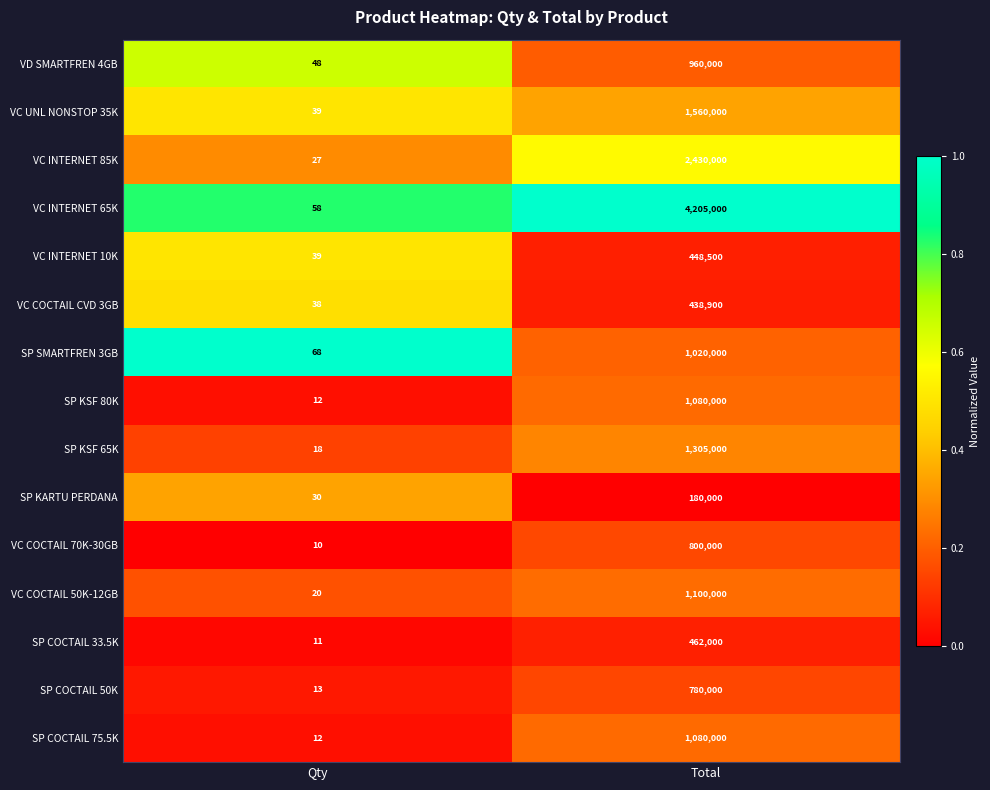

What is the total value across all series at Total?

17849400